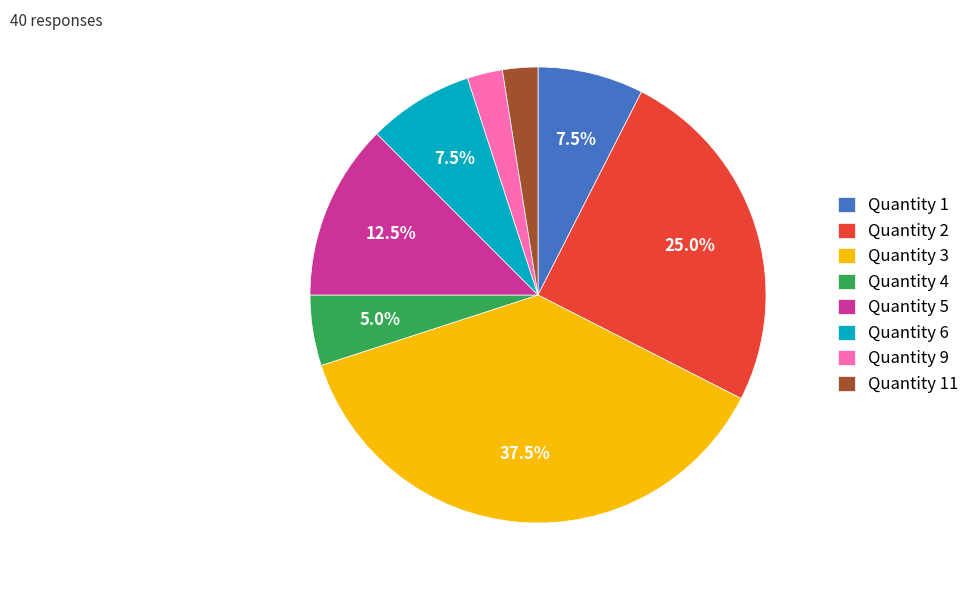

Which category has the biggest portion of the pie?

Quantity 3